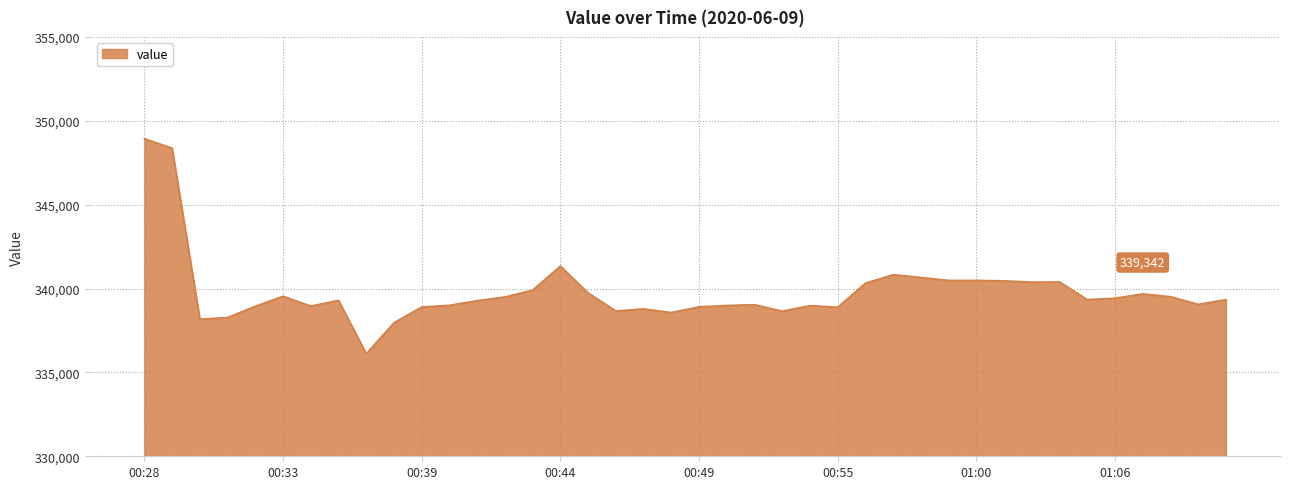

Count the number of categories in the chart.

40